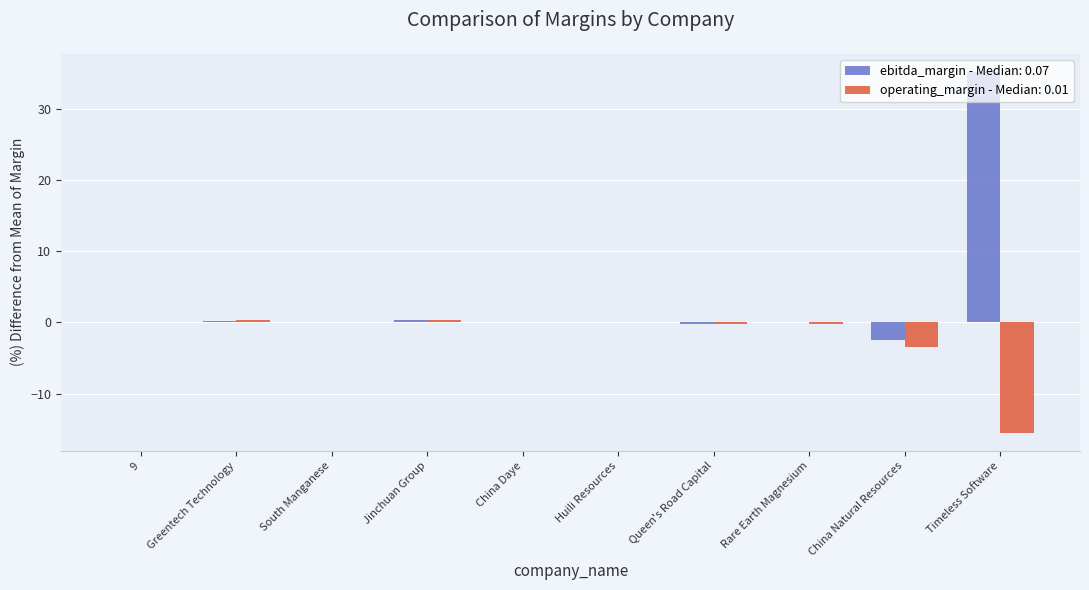

How many groups of bars are there?

10